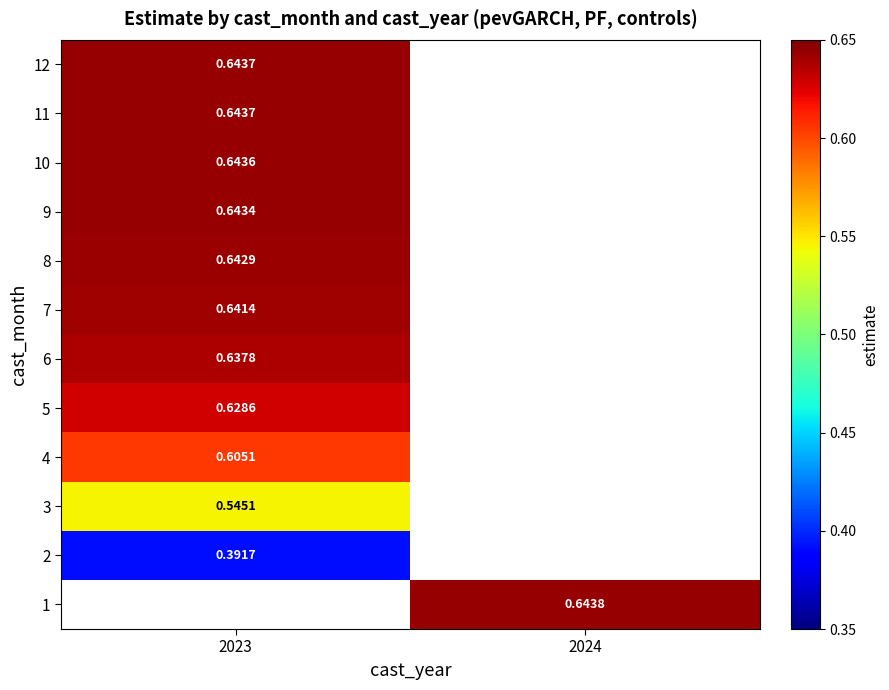

Between 2023 and 2024, which is larger?

2024